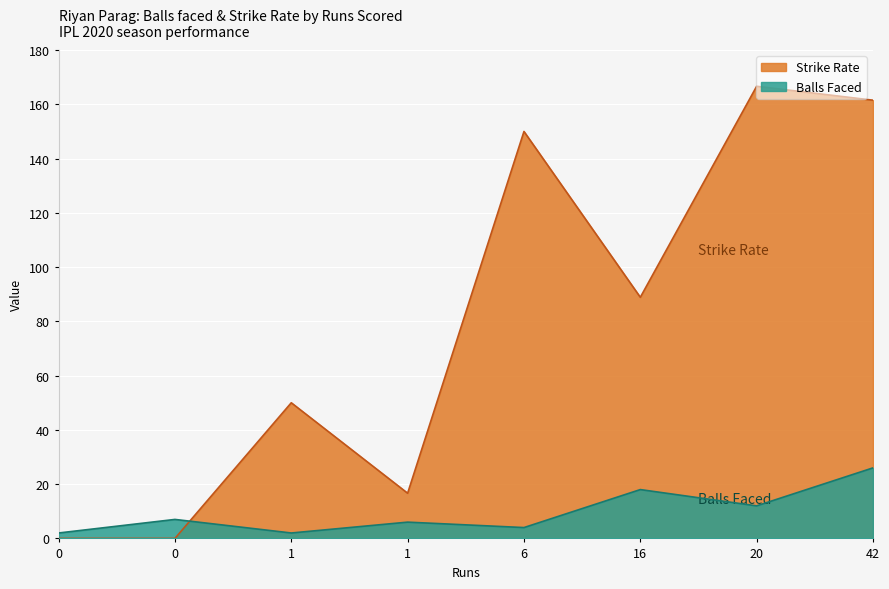

What is the maximum value shown in the chart?

166.7